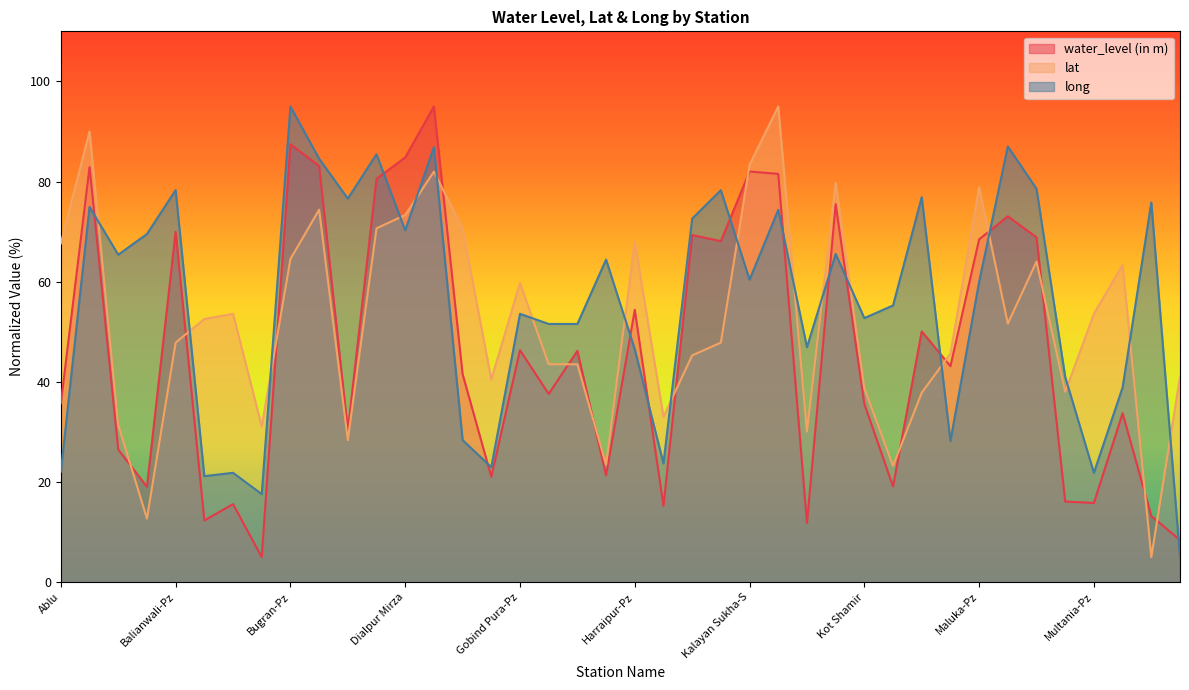

True or false: long and lat cross at least once.

True